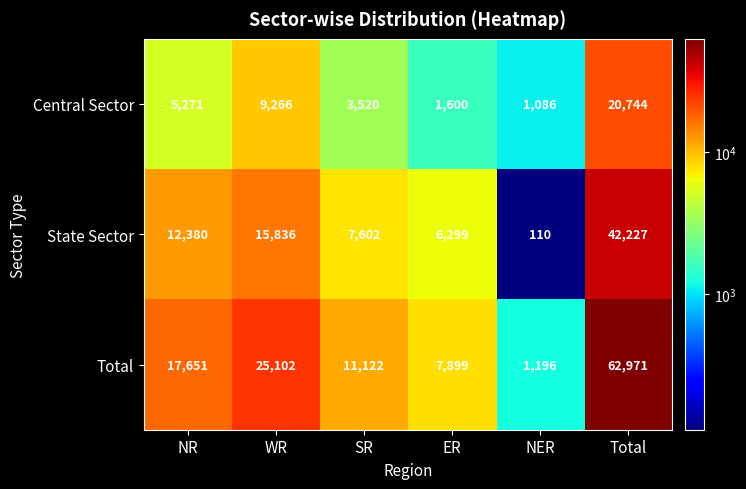

The value of State Sector at SR is 7602. True or false?

True